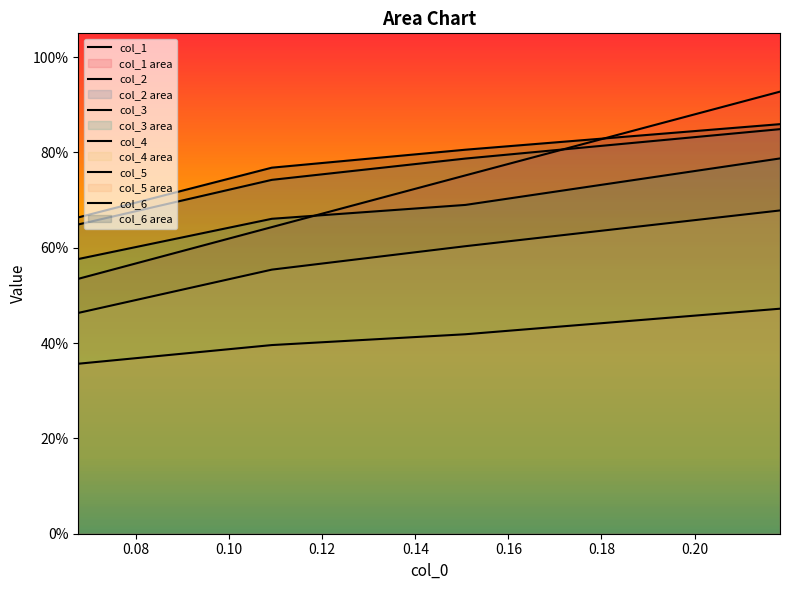

Does the chart display data point markers on the line(s)?

No